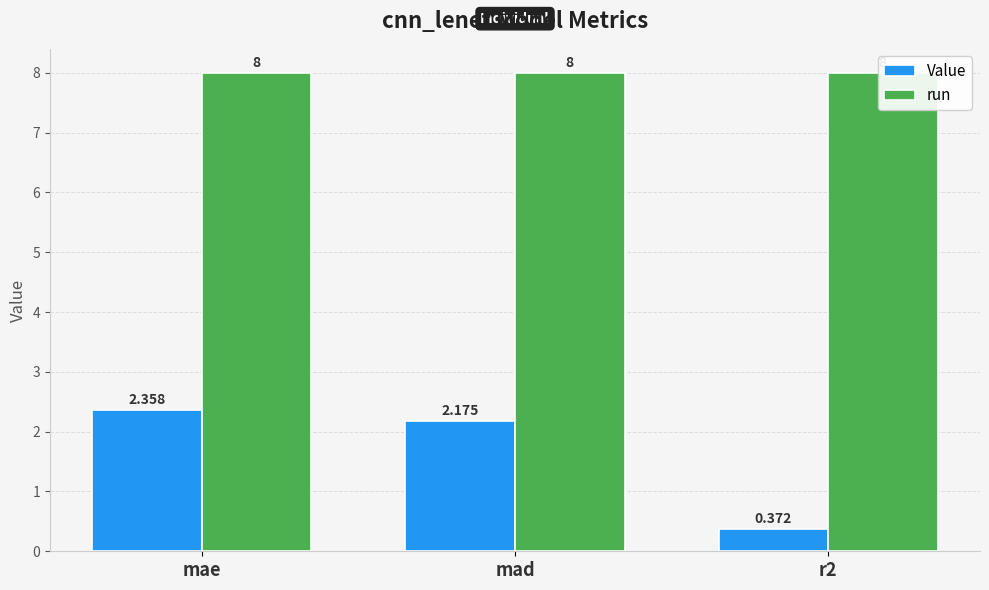

What value does the Value series have at mae?

2.4